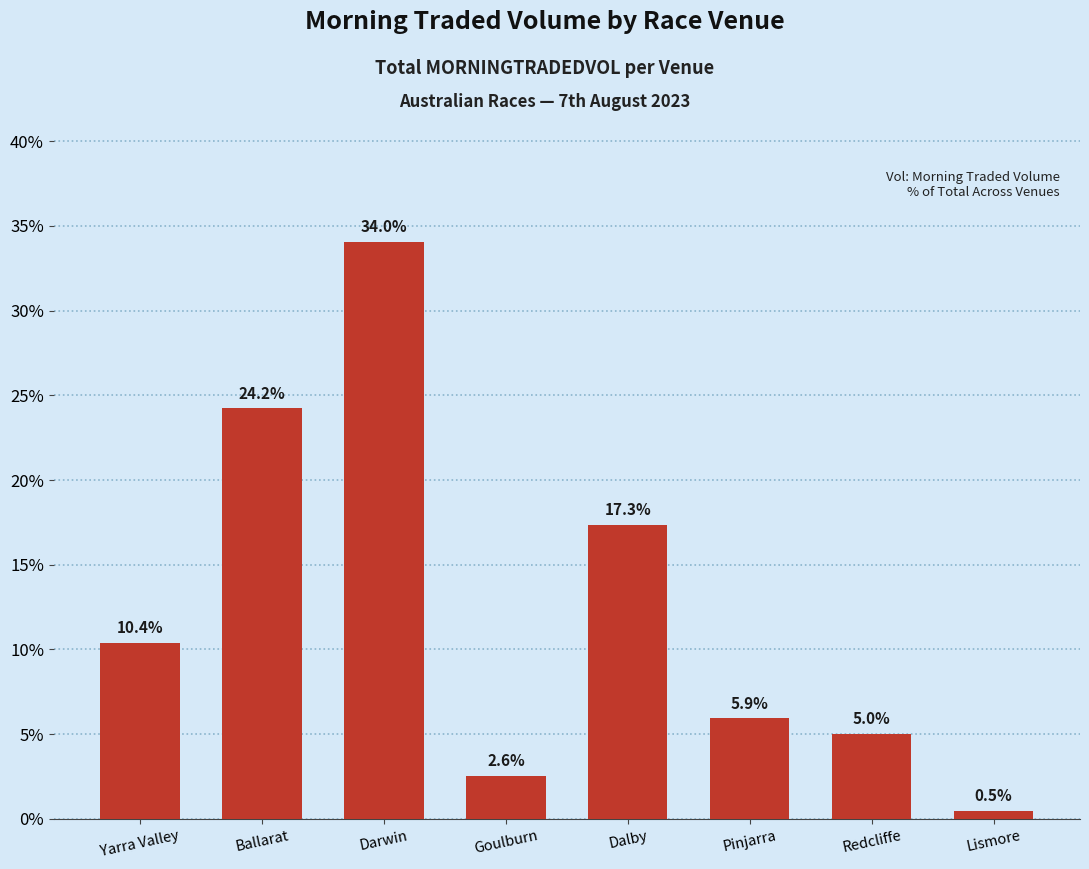

Are the bars horizontal?

No